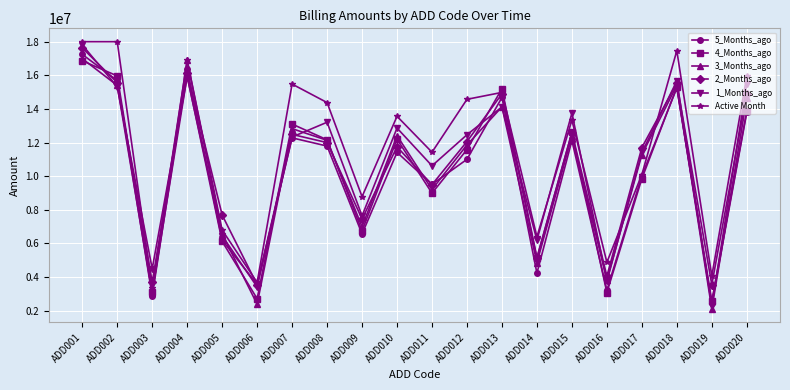

At which label does Active Month first exceed 13561890?

ADD001